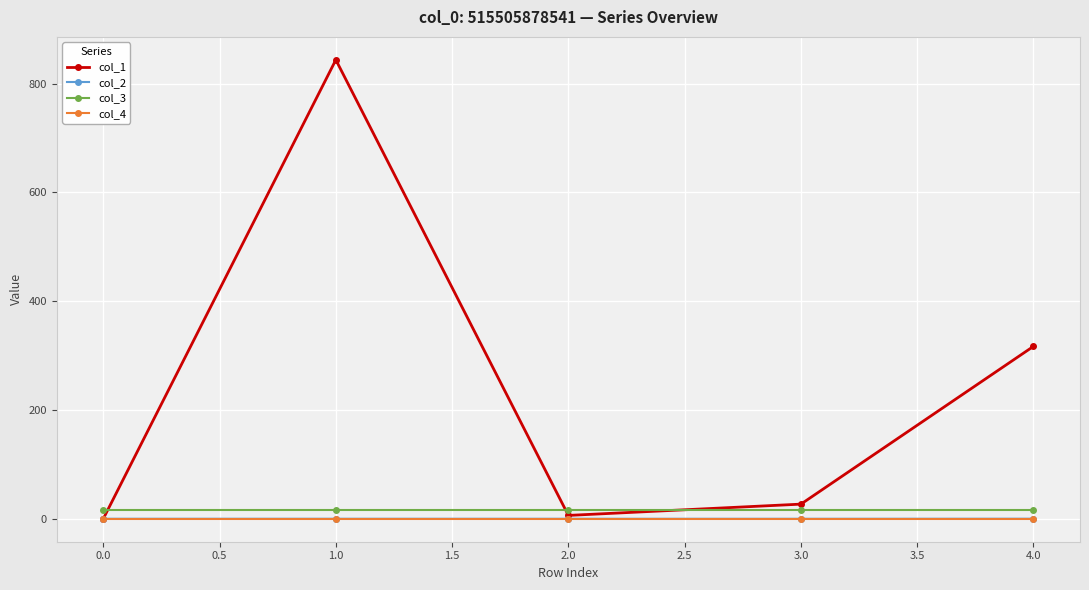

The value of col_1 at 1.0 is 223.6. True or false?

False